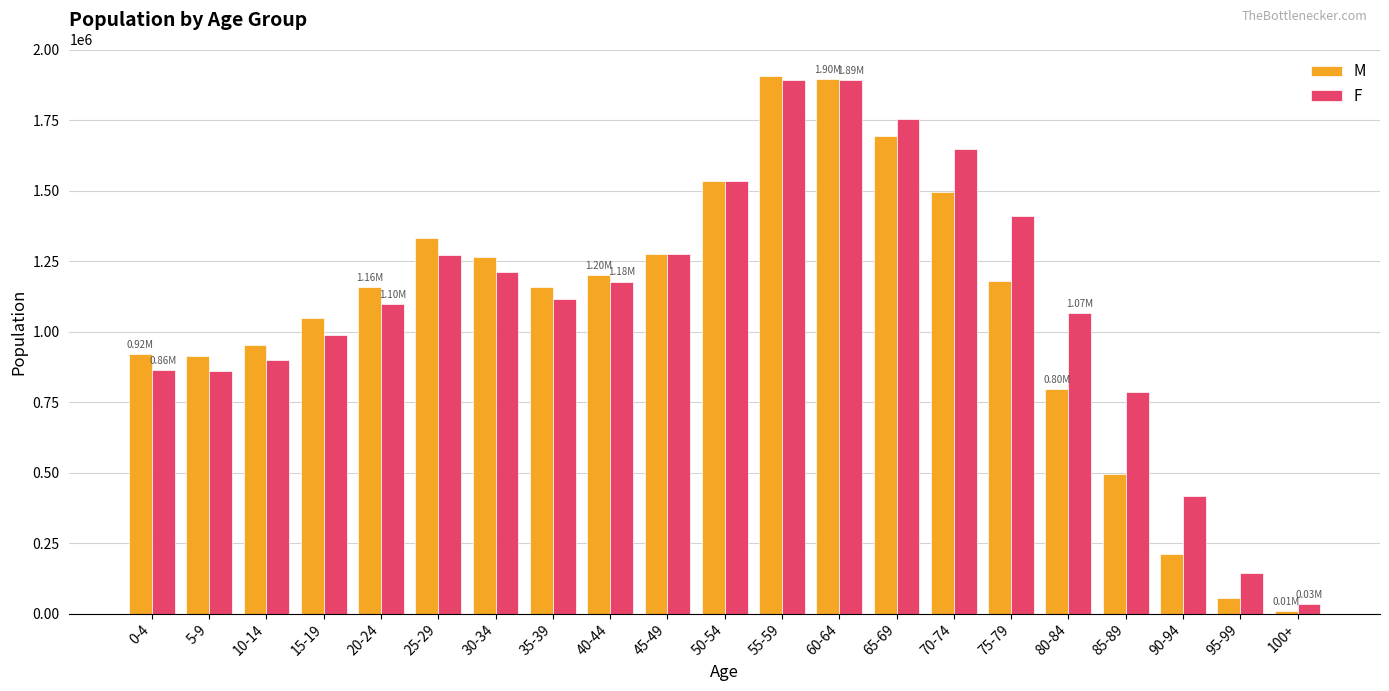

Which series has the widest spread of values?

M